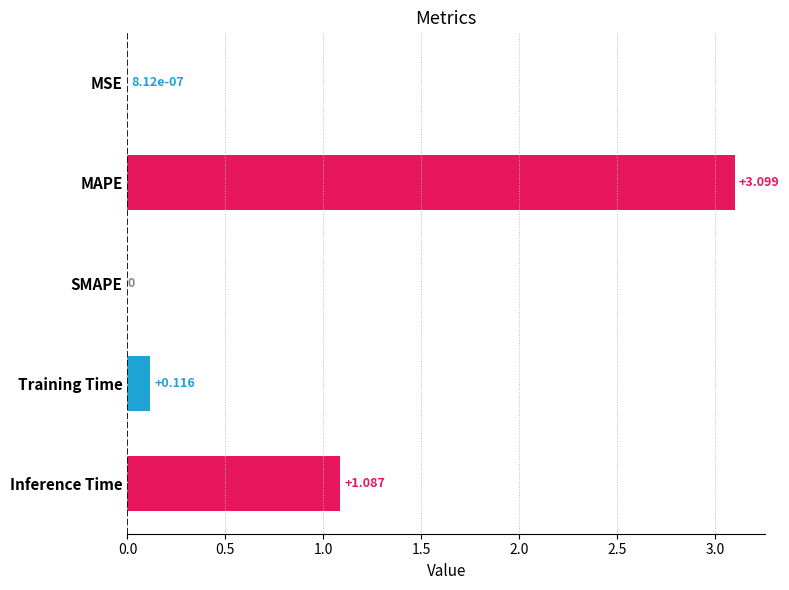

At which label is the value closest to 1?

Inference Time